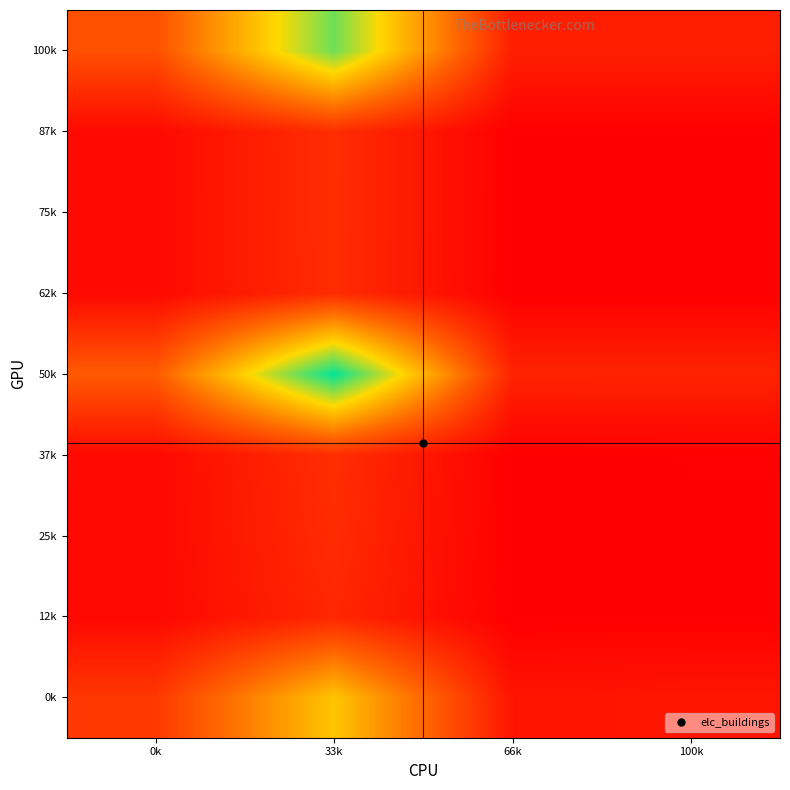

At which category does the chart reach its peak across all series?

33k